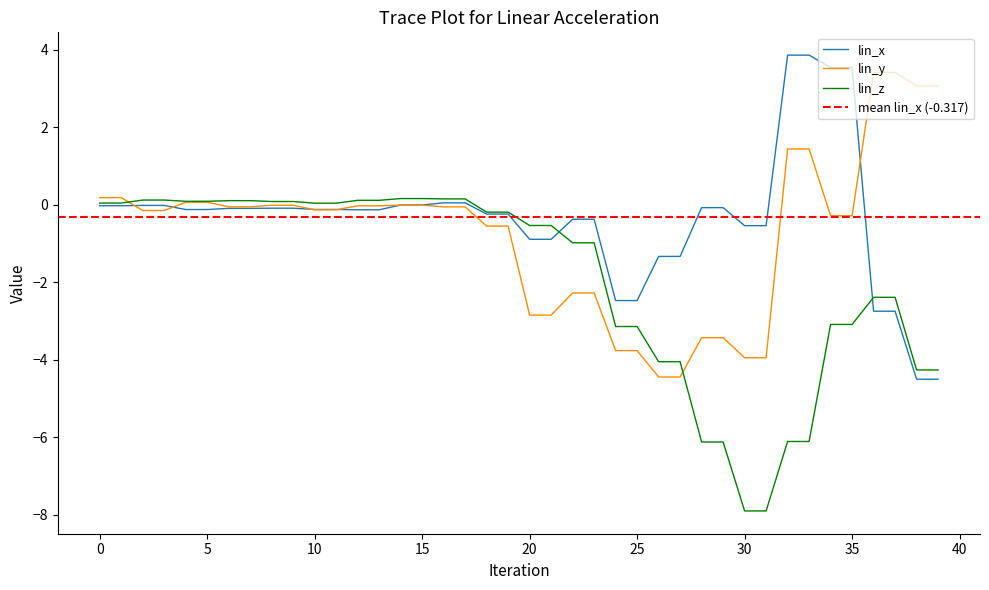

How many intersections are there between lin_x and lin_y?

6